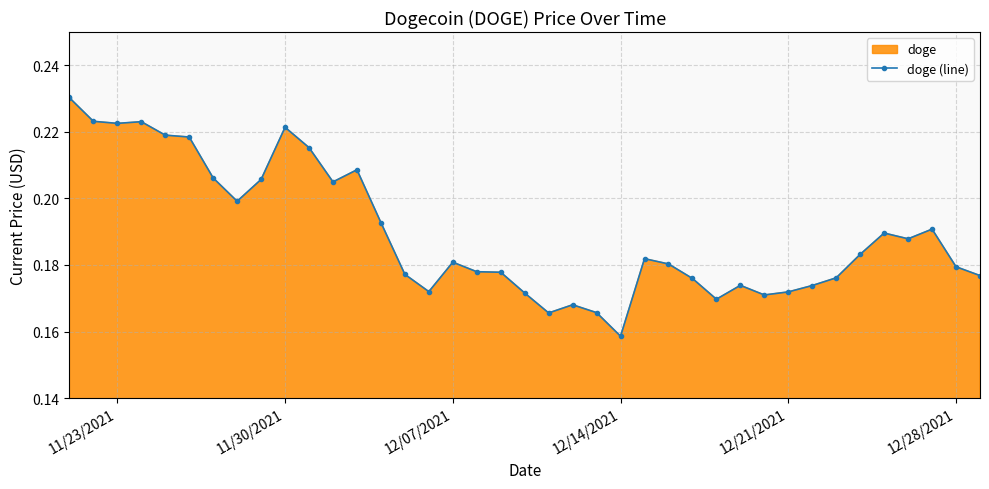

True or false: there are more than 0 points higher than both neighbors.

True